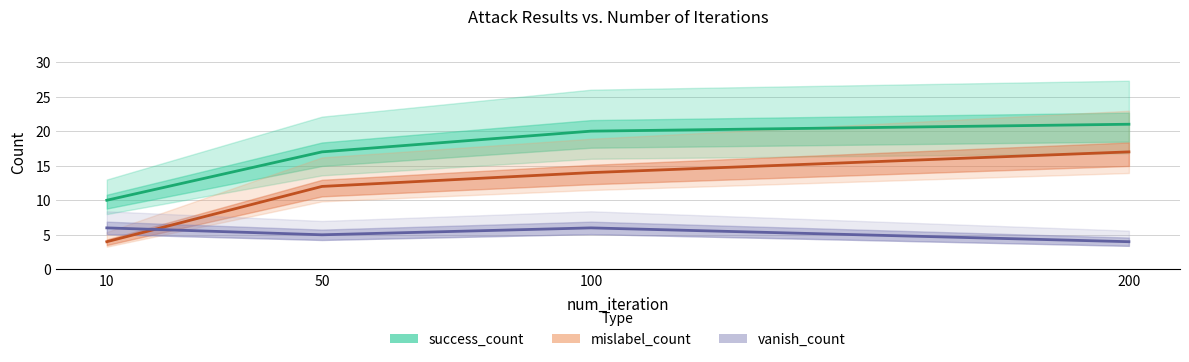

What is the sum of all vanish_count values?

21